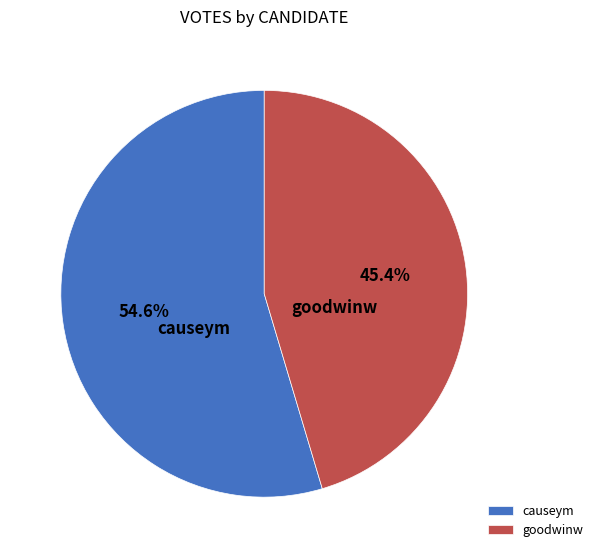

How many segments does this pie chart have?

2